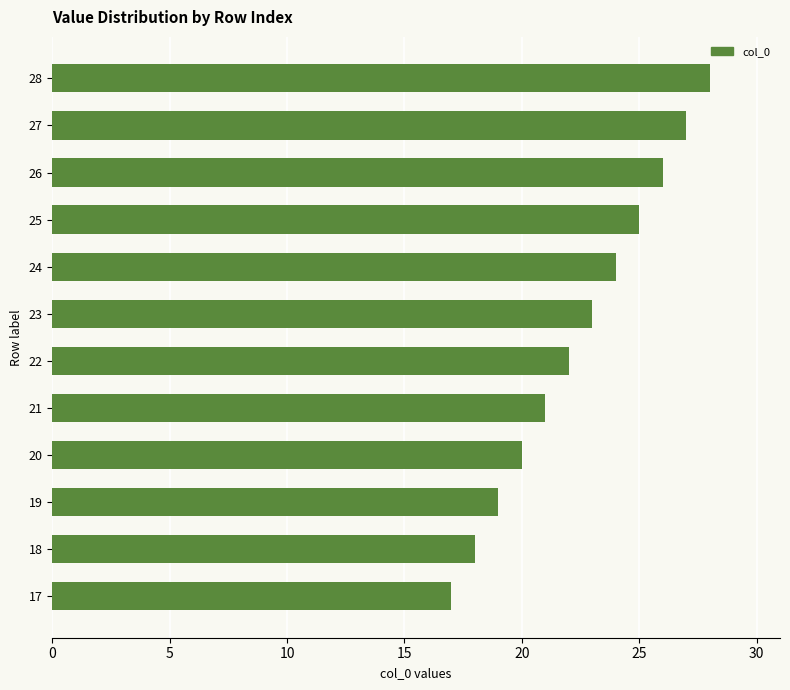

Approximately how many times larger is the value at 26 compared to 24?

1.1